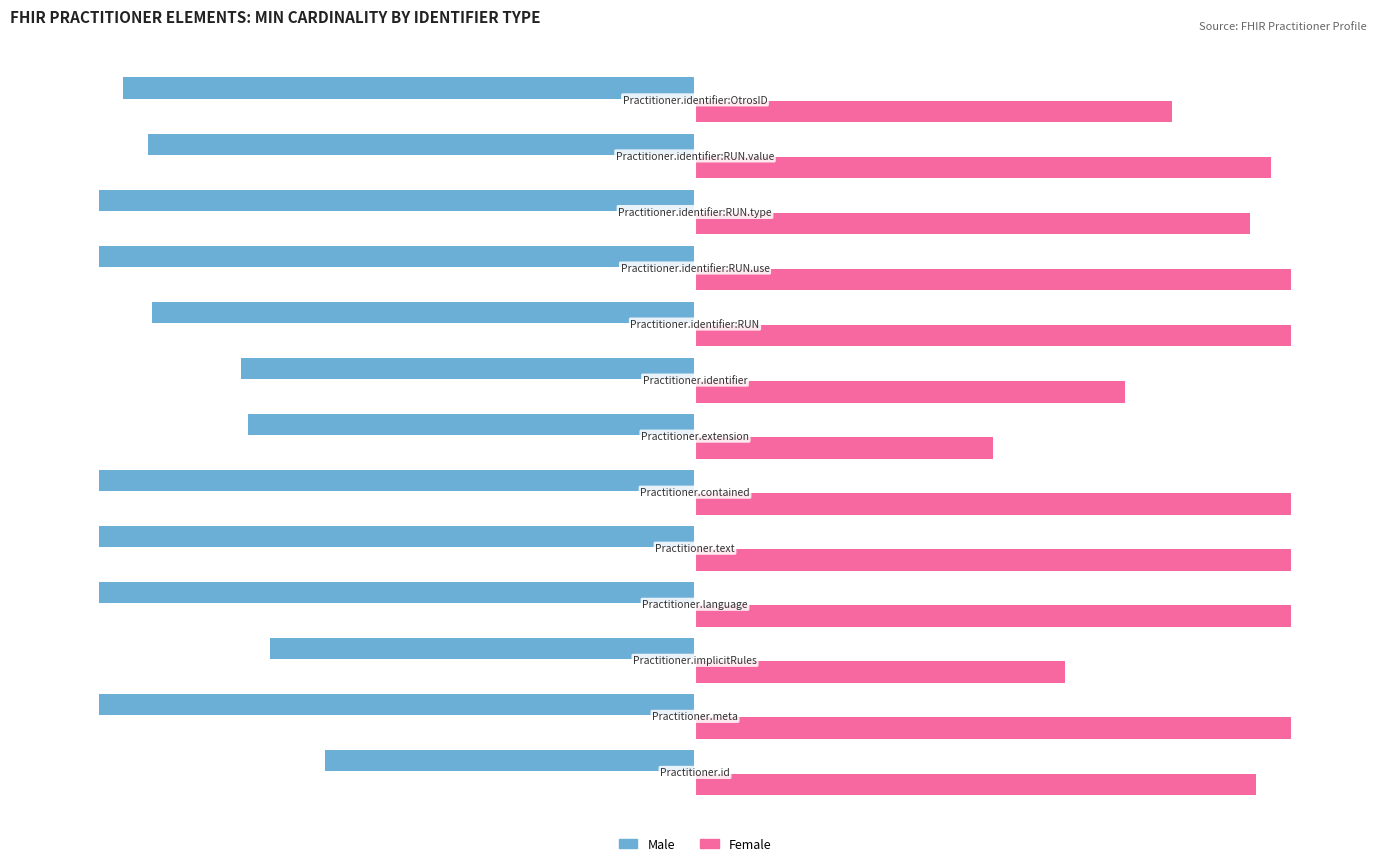

What are all the series names shown in the legend?

Male, Female